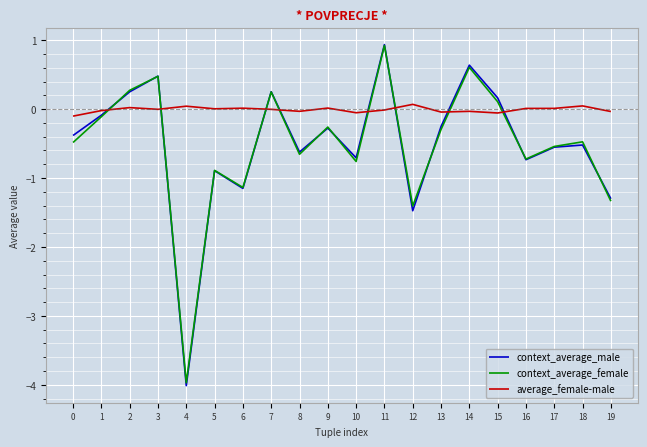

Which series has the widest spread of values?

context_average_male